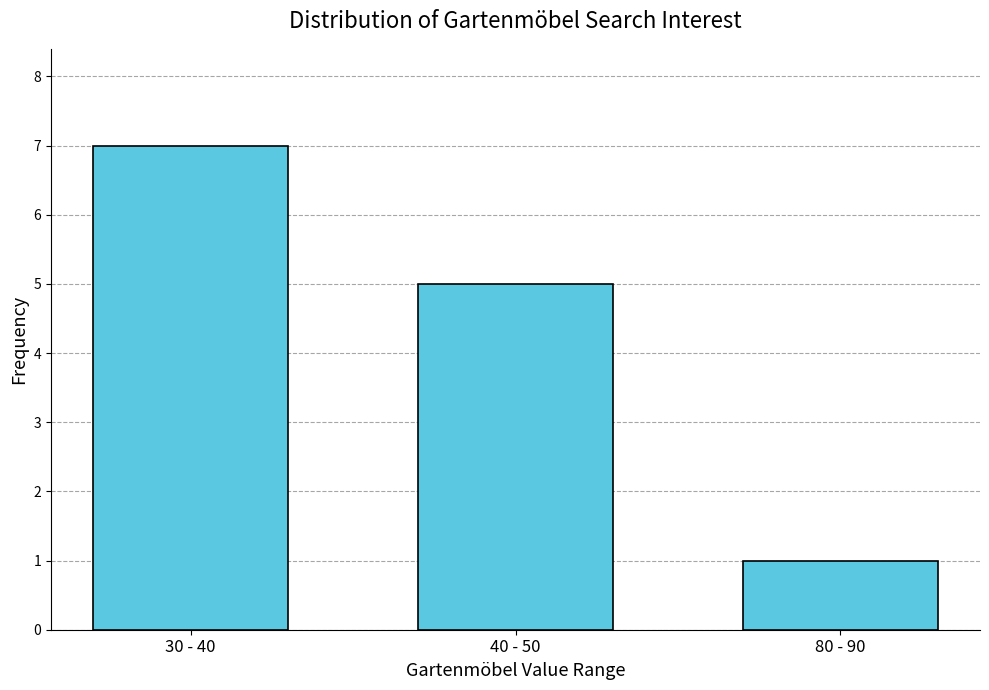

Reading left to right, list all the values displayed in this chart.

7	5	1